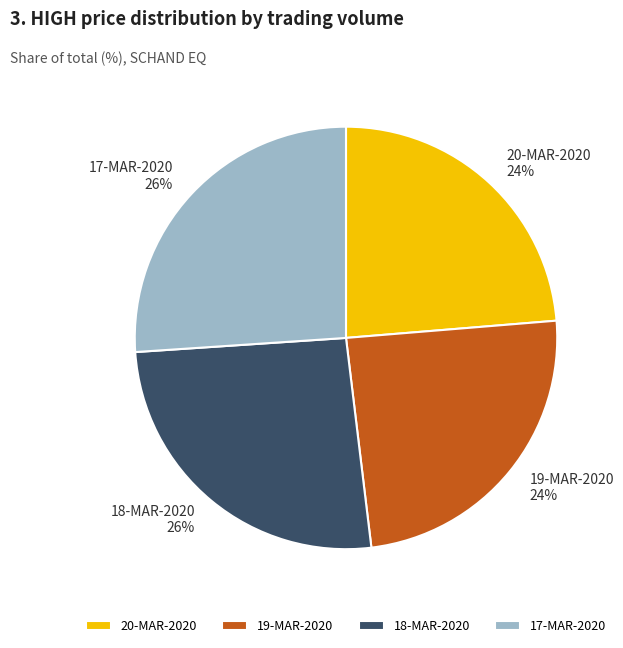

Does any single category account for the majority?

No